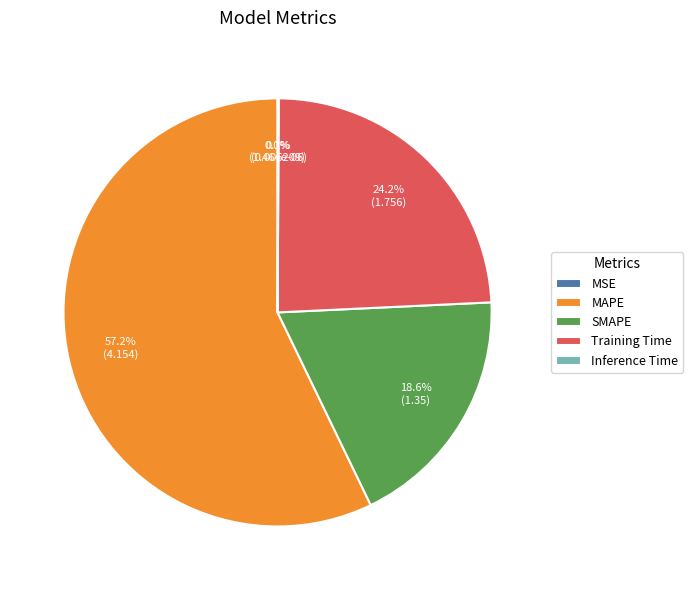

True or false: Training Time accounts for 15% of the total.

False